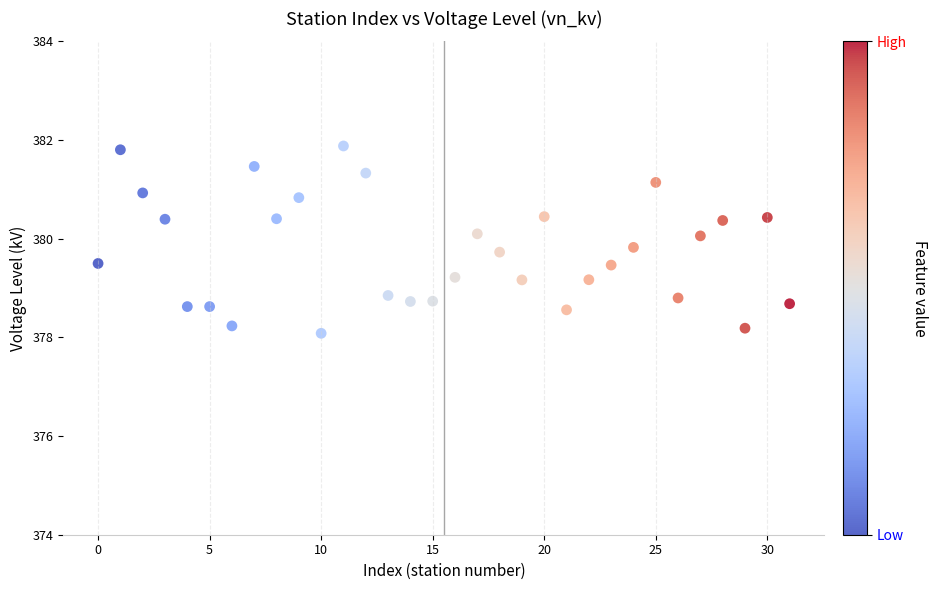

What is the range of Y values (max minus min)?

3.8